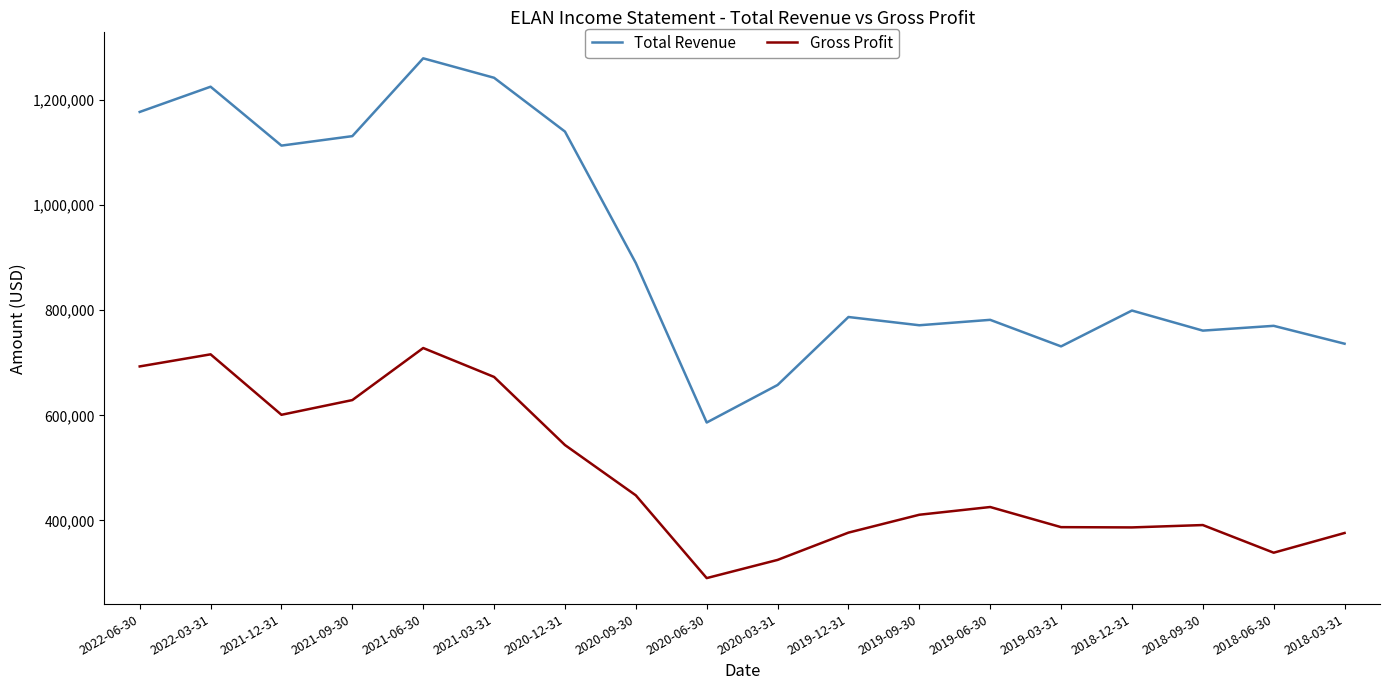

At which label is Total Revenue closest to 932650?

2020-09-30